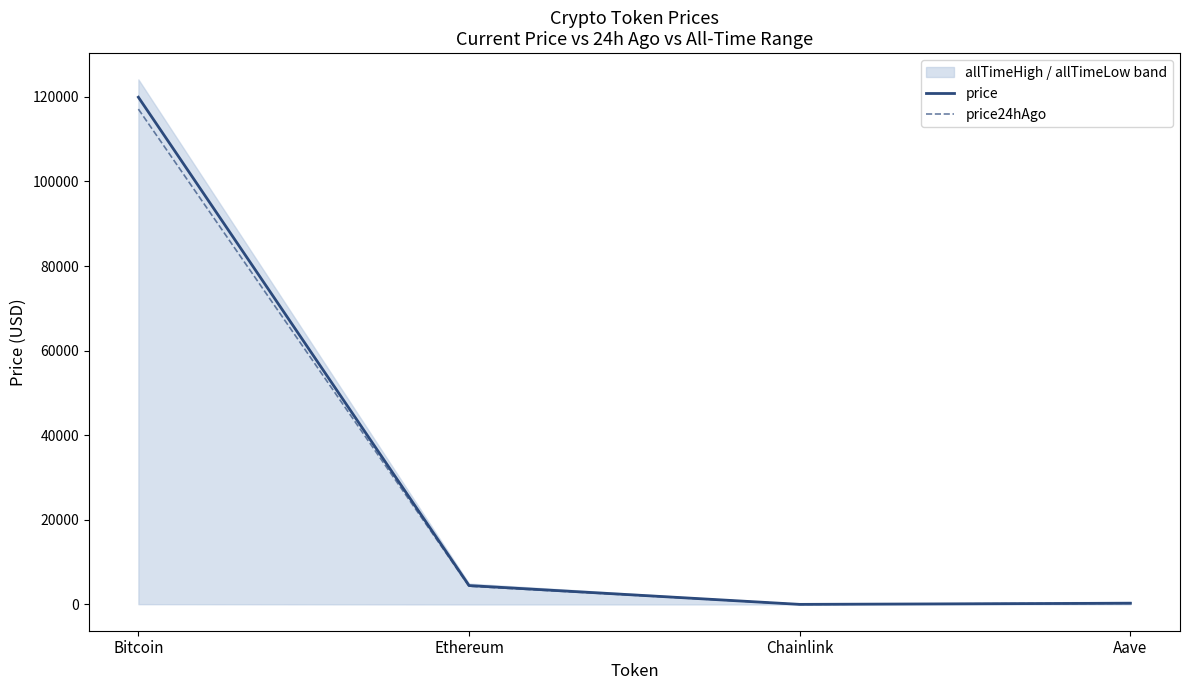

What is the average value of the price series?

31173.7